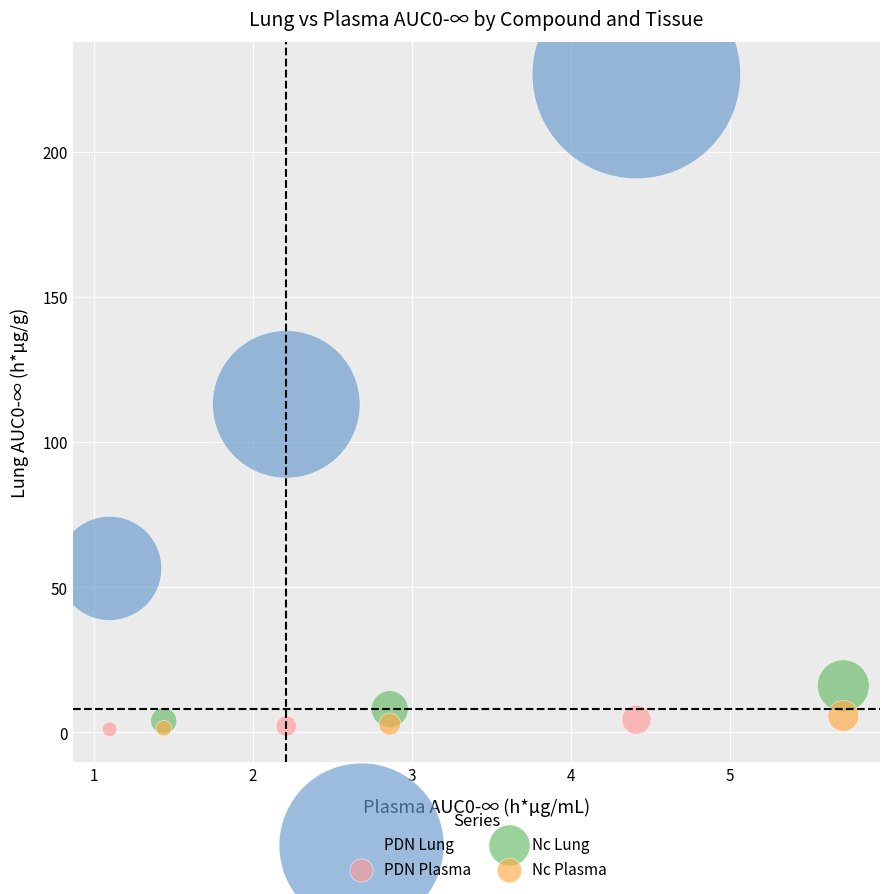

Which series contains the highest Y value?

PDN Lung